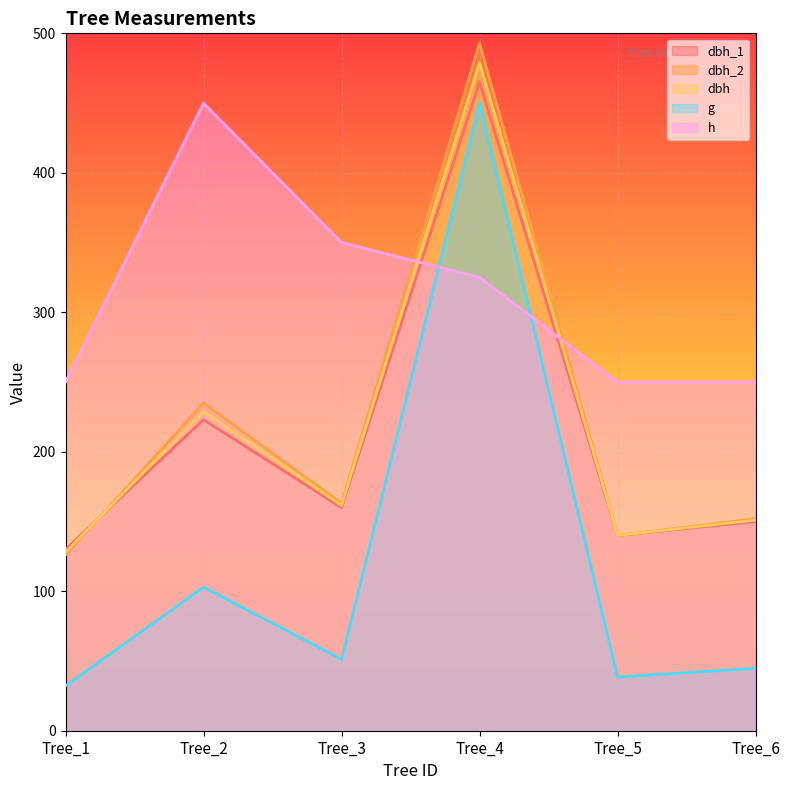

How many lines are shown in the chart?

5